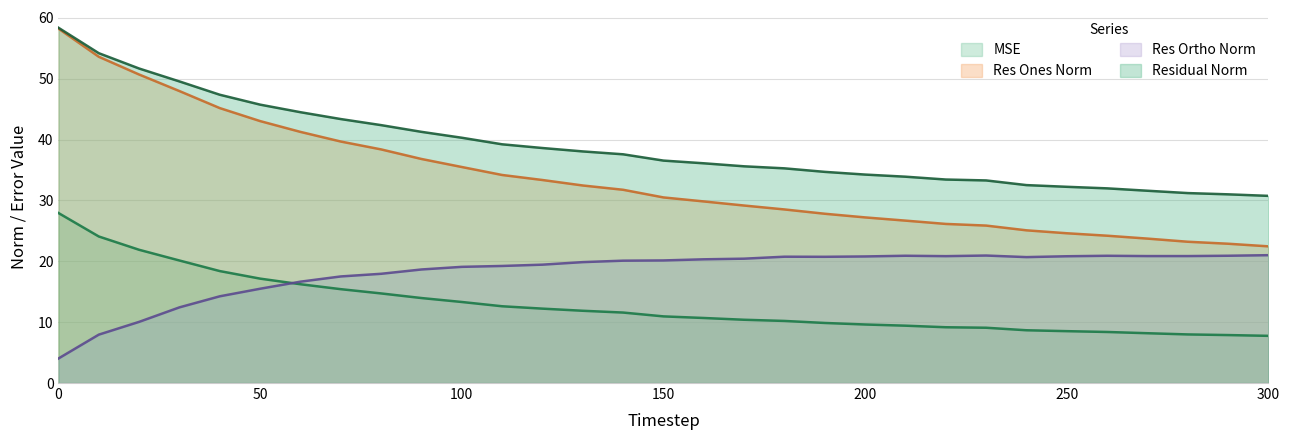

How many distinct data groups are displayed?

4